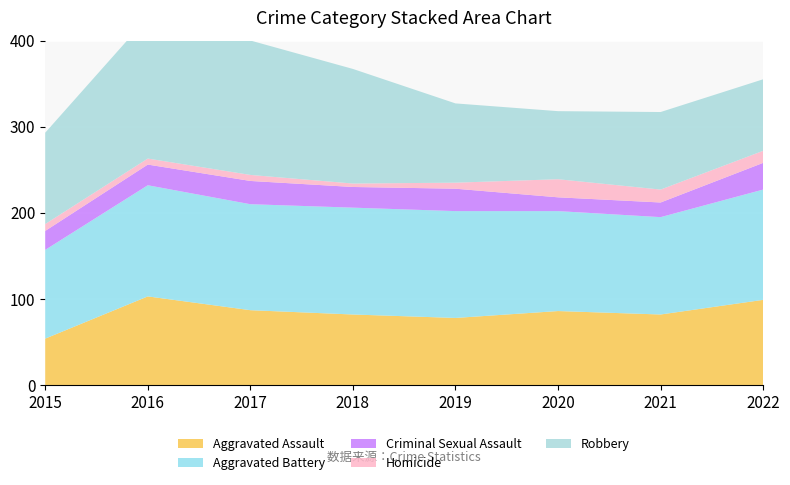

Reading left to right, what are all the values shown in this chart?

Aggravated Assault: 54	103	87	82	78	86	82	99
Aggravated Battery: 103	129	123	124	124	116	113	128
Criminal Sexual Assault: 22	24	27	24	26	16	17	31
Homicide: 8	7	7	4	7	21	15	14
Robbery: 106	164	156	133	92	79	90	83